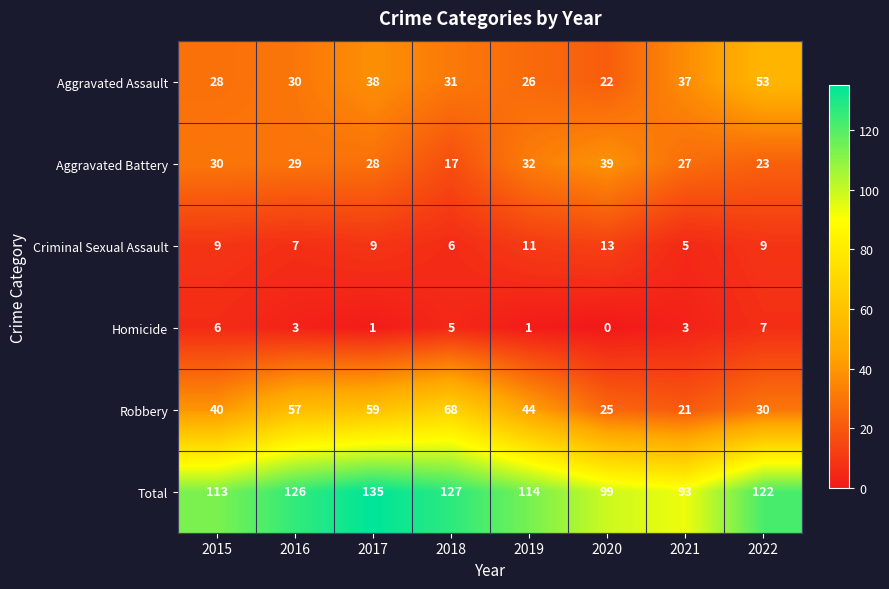

Which series has the largest range (max minus min)?

Robbery